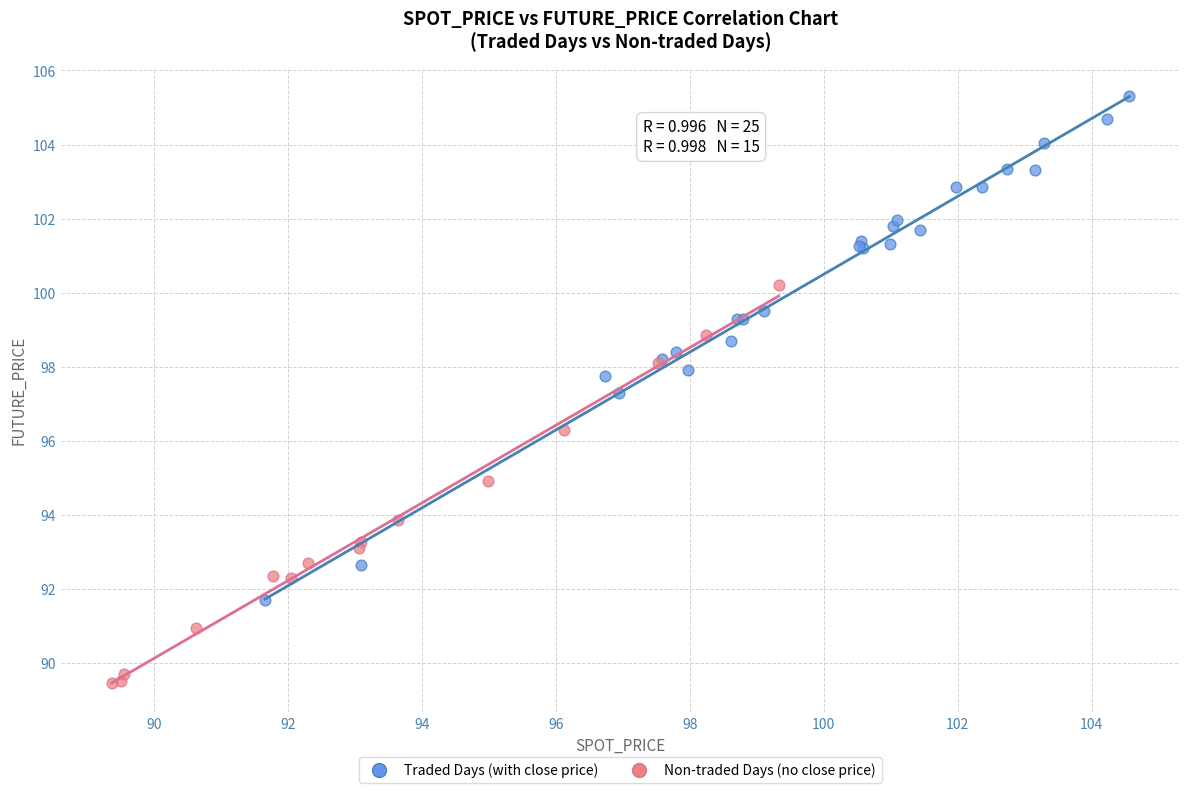

Which series has the widest spread of Y values?

Traded Days (with close price)